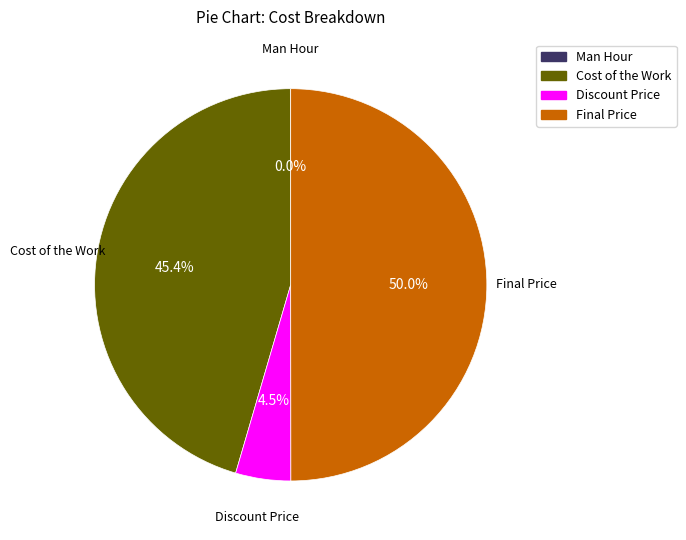

Which has a higher value, Discount Price or Final Price?

Final Price